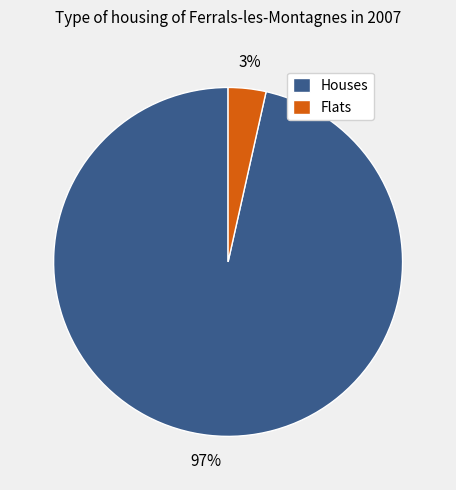

Which slice is the smallest?

Flats